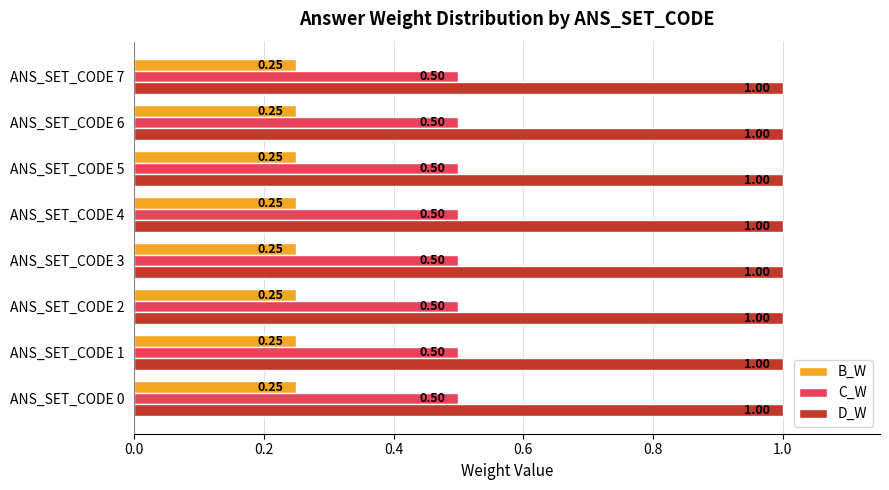

Rank the series at ANS_SET_CODE 0 from lowest to highest value.

B_W, C_W, D_W